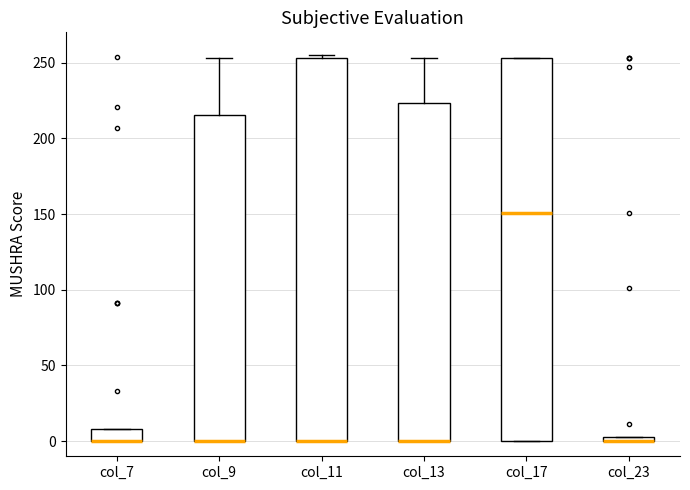

Where is the lower edge of the box for col_17 on the y-axis? The values are not printed on the chart, so give them approximately, as read against the axis.

0